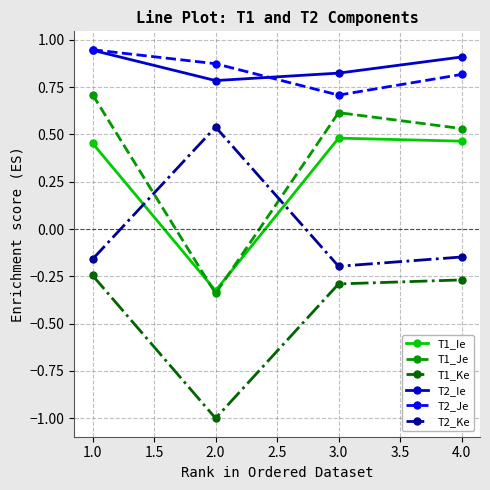

At which label does T1_Ie first exceed 0?

1.0